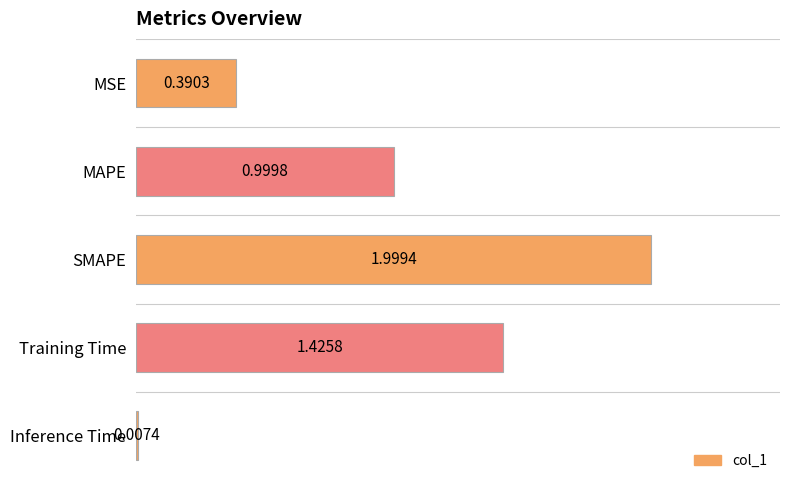

Where is the data nearest to the value 1?

MAPE